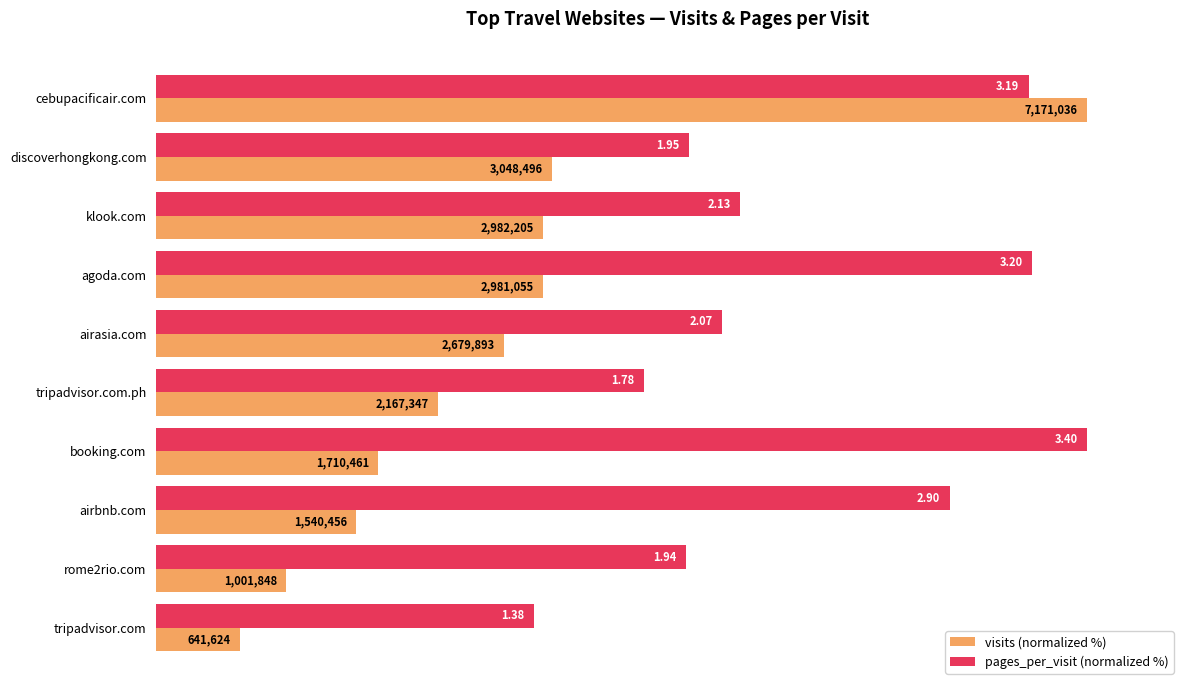

What are all the series names shown in the legend?

visits (normalized %), pages_per_visit (normalized %)